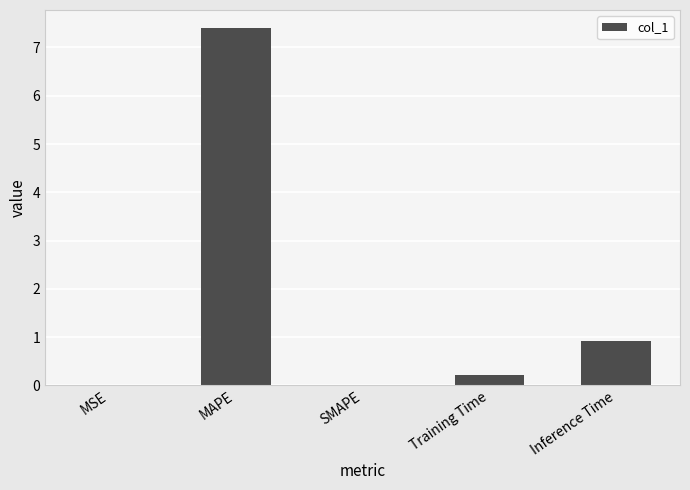

The value at MAPE is 10.0. True or false?

False